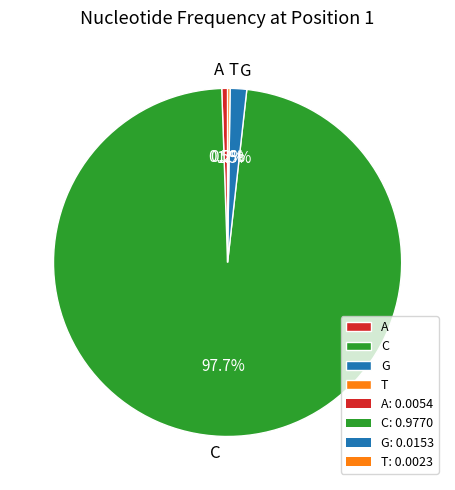

What is the largest slice in the pie chart?

C